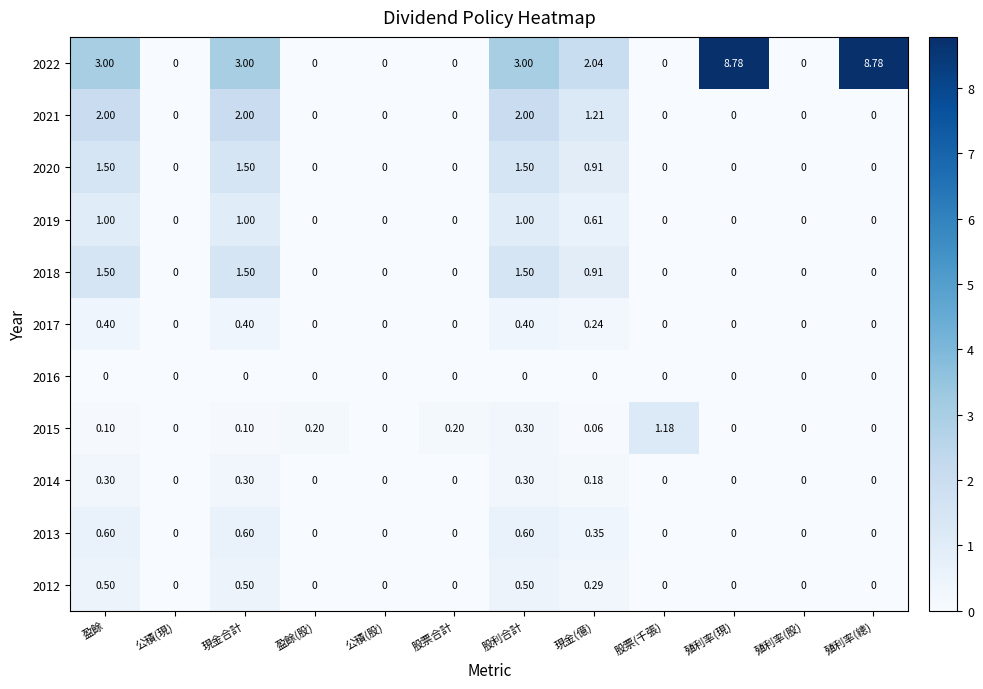

At which category is the sum across all series the highest?

股利合計